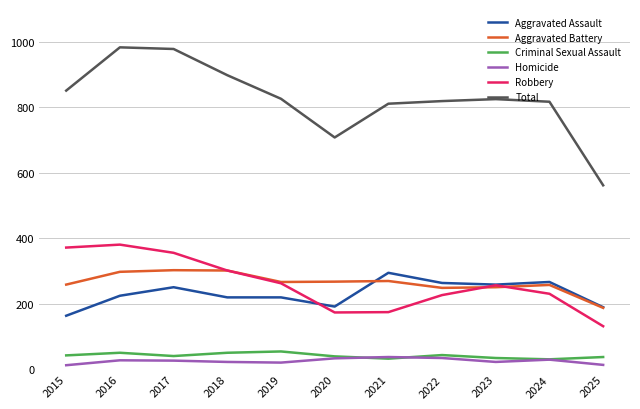

The Aggravated Assault series shows 295 at 2021. True or false?

True